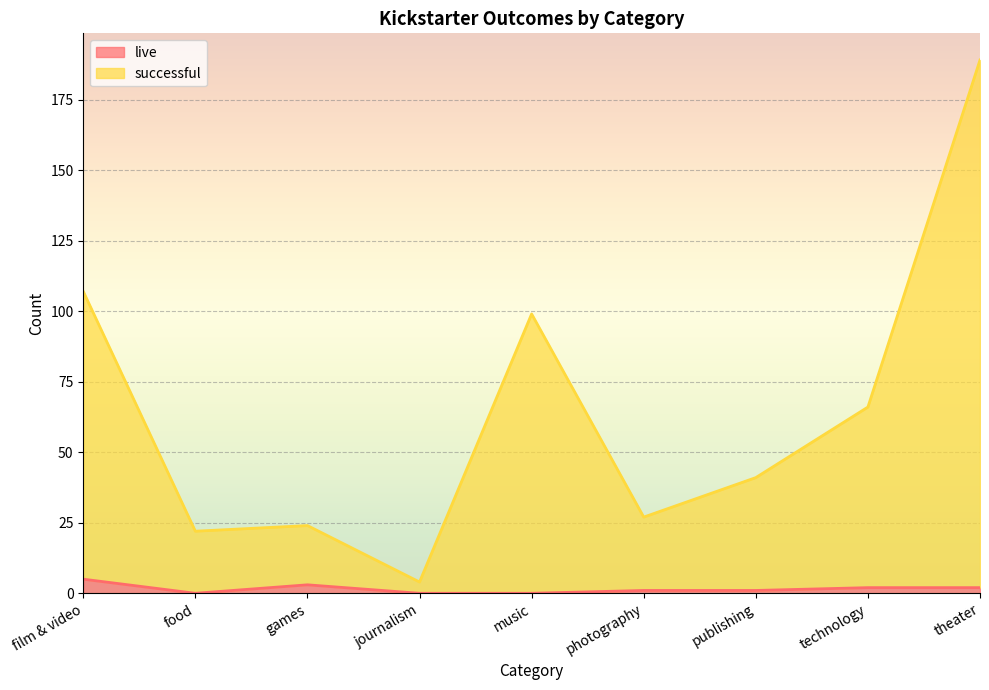

Where does the successful series first go above 41?

film & video